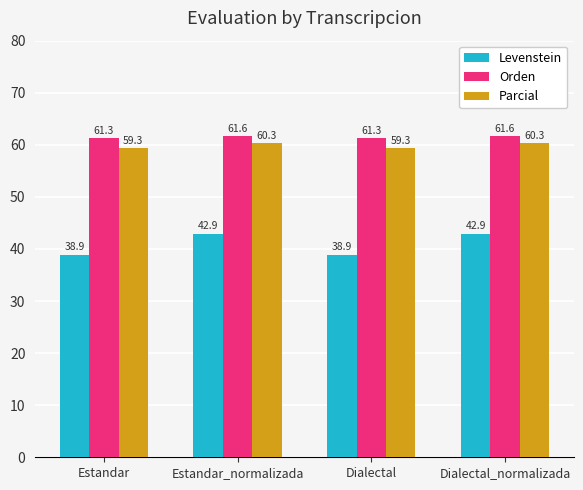

True or false: Orden has a value of 61.3 at Dialectal.

True